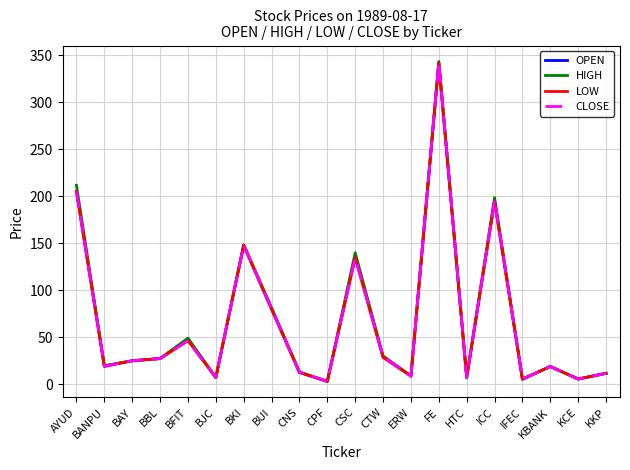

Between CTW and KKP, which series saw the biggest shift?

HIGH